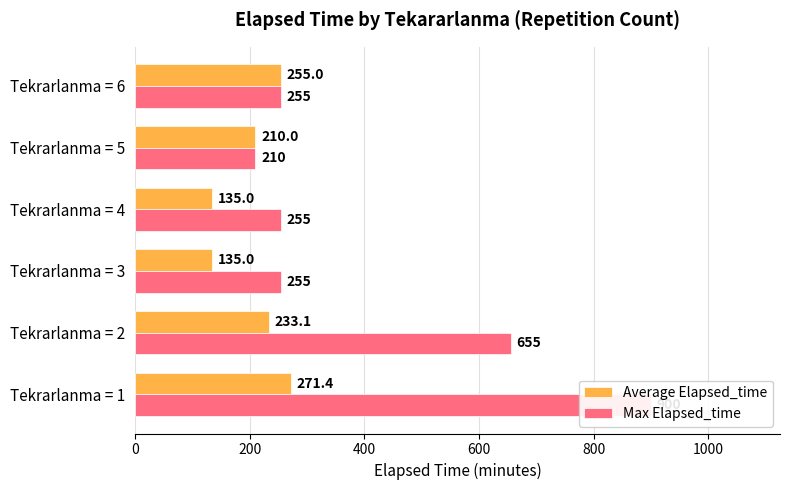

Rank the series at Tekrarlanma = 2 from highest to lowest value.

Max Elapsed_time, Average Elapsed_time